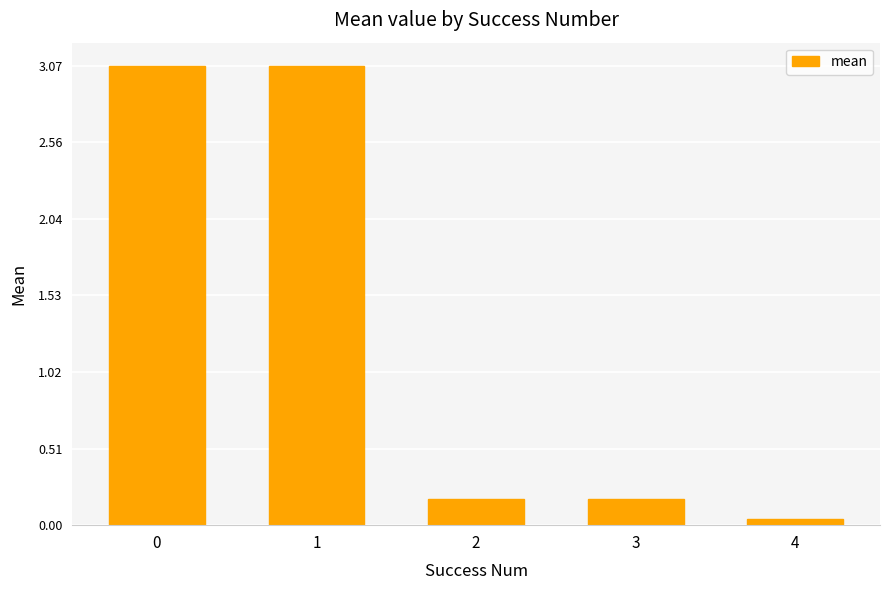

What is the value of the 3rd bar from the left?

0.2